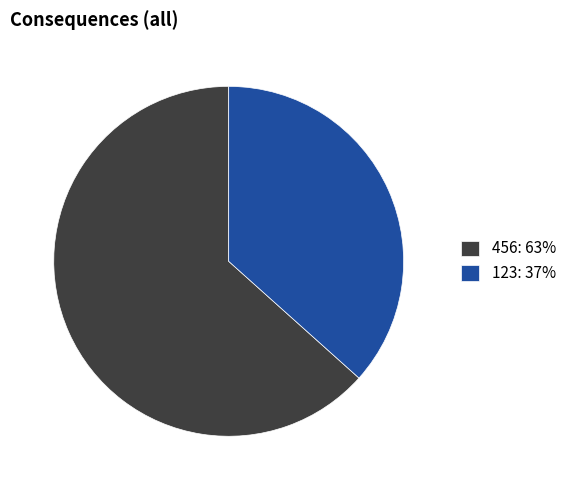

Rank the categories by value from highest to lowest.

456, 123